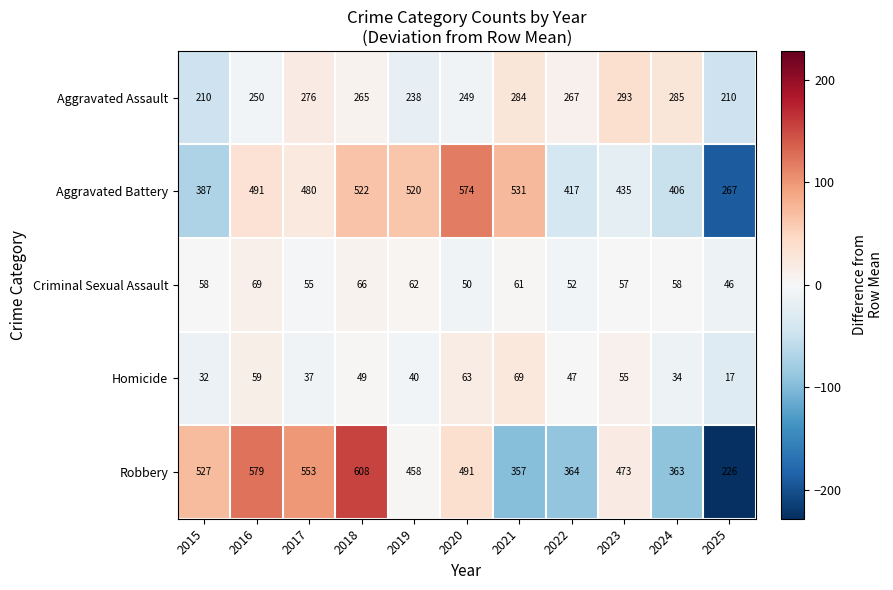

How many data points does each series have?

11